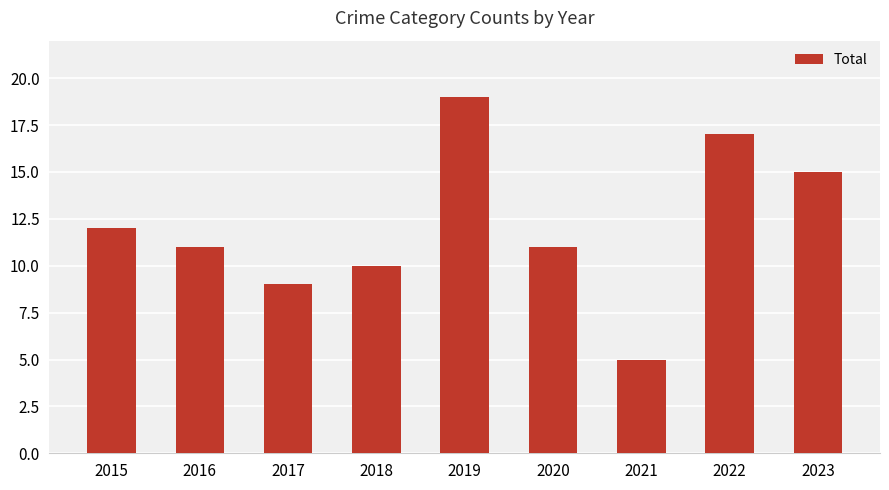

Count the number of data series in this chart.

1